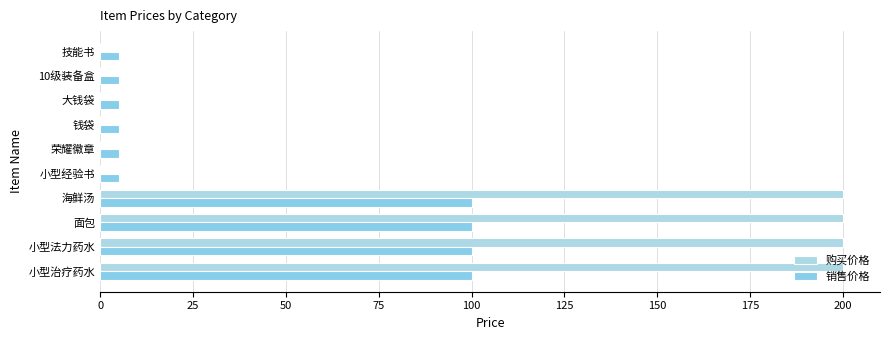

How many distinct data groups are displayed?

2